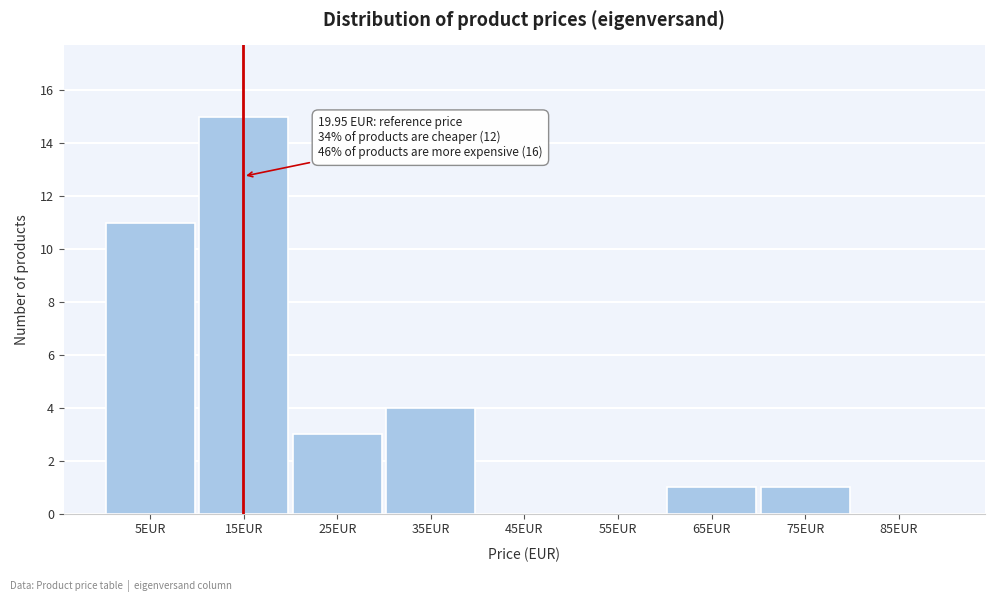

Reading right to left, transcribe all the data shown in this chart.

85EUR=0	75EUR=1	65EUR=1	55EUR=0	45EUR=0	35EUR=4	25EUR=3	15EUR=15	5EUR=11